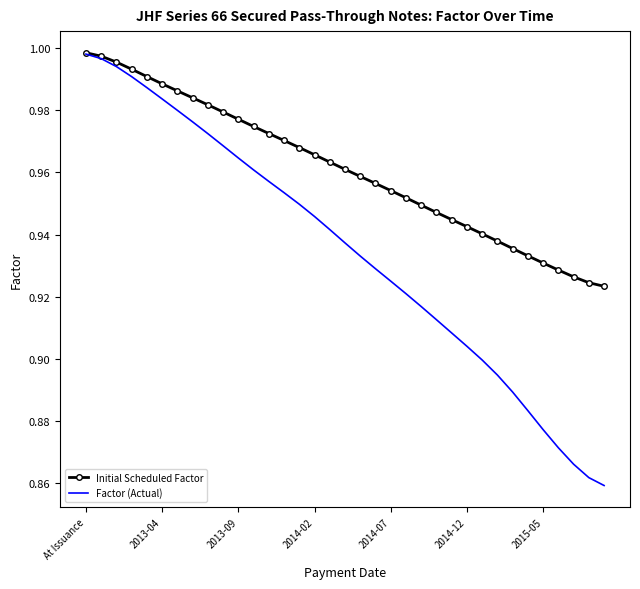

Rank the series by their average value, from lowest to highest.

Factor (Actual), Initial Scheduled Factor